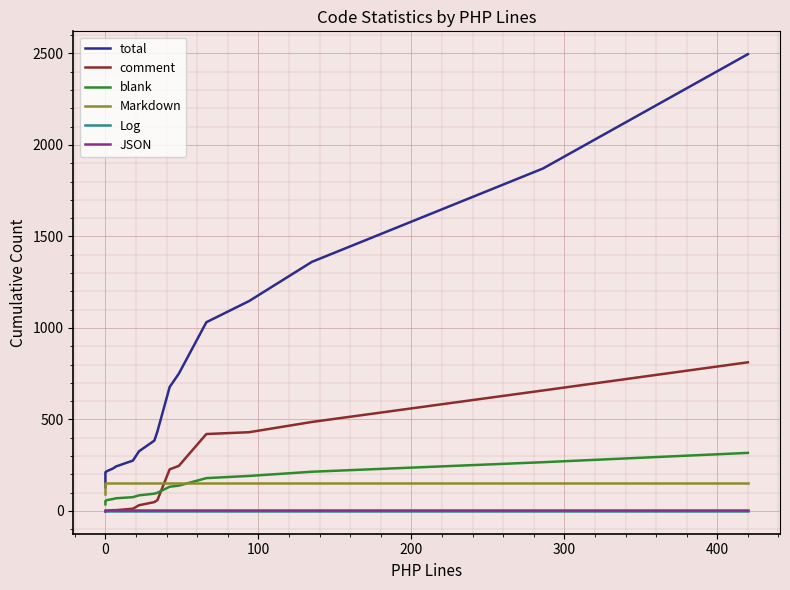

How many values in the total series exceed 326?

9